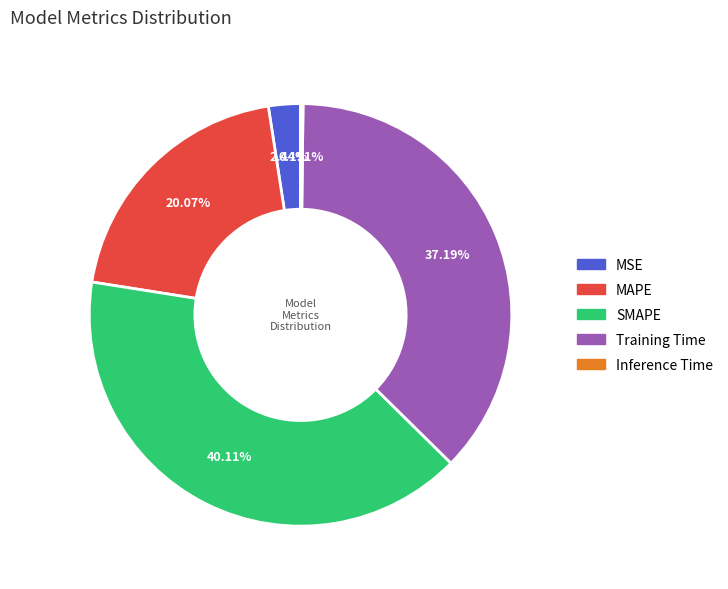

What is the largest slice in the pie chart?

SMAPE